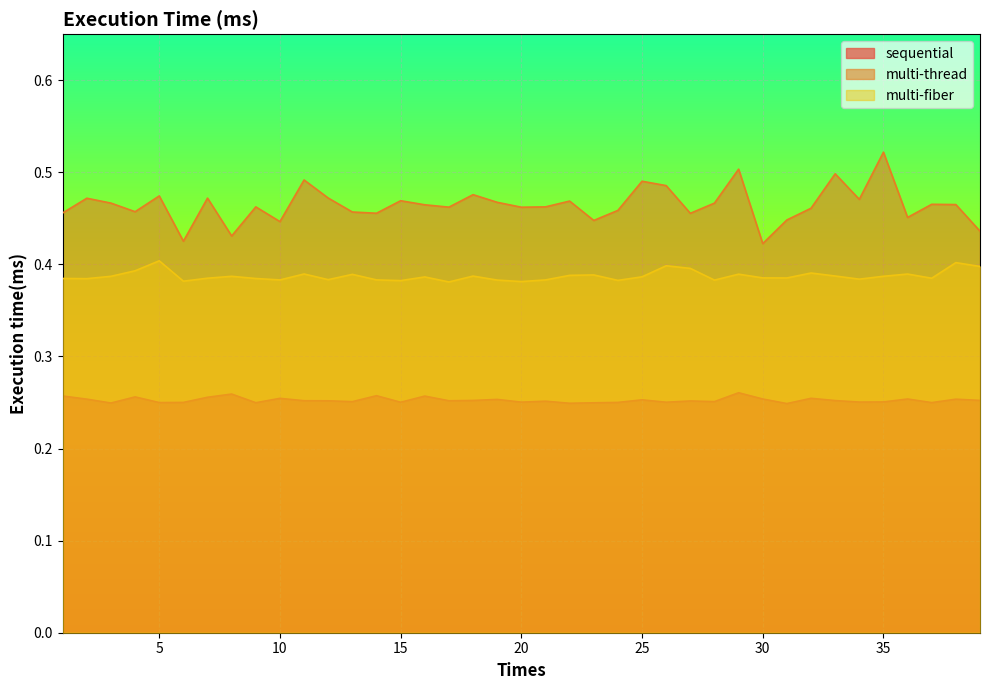

The multi-fiber series shows 0.6 at 9. True or false?

False